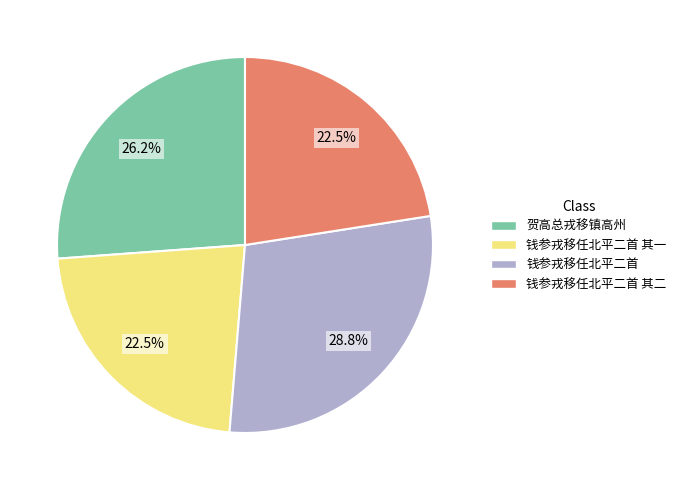

What is the largest slice in the pie chart?

钱参戎移任北平二首